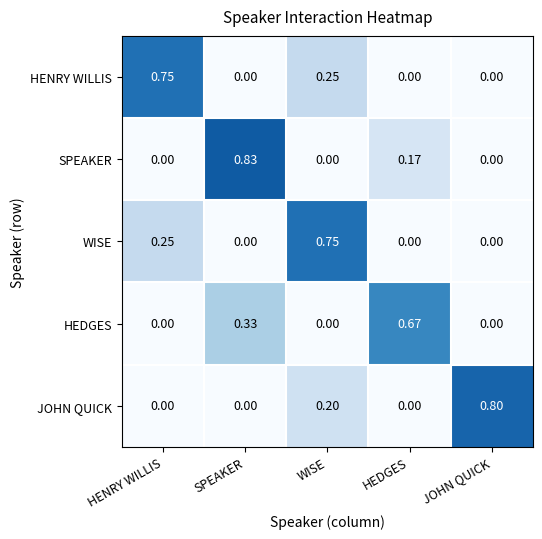

What is the total value across all series at SPEAKER?

1.2